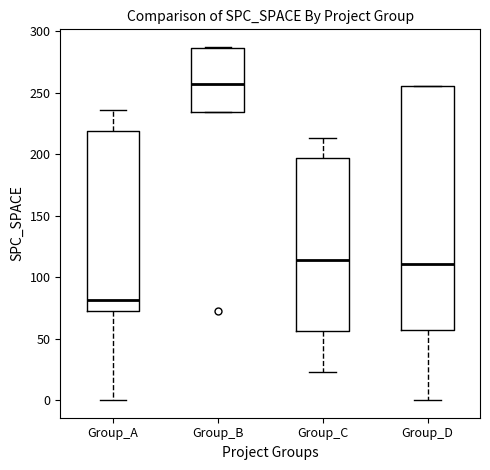

Reading left to right, read every box against the y-axis: the position of its median line, the range the box covers, and the ends of its whiskers. The values are not printed on the chart, so give them approximately, as read against the axis.

Group_A: median 80, box 70 to 220, whiskers 0 to 235
Group_B: median 255, box 235 to 285, whiskers 235 to 285
Group_C: median 115, box 55 to 195, whiskers 25 to 215
Group_D: median 110, box 55 to 255, whiskers 0 to 255